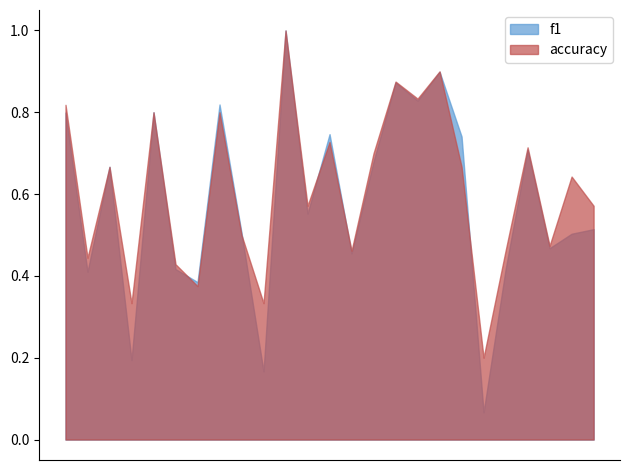

True or false: accuracy has more than 0 points higher than both neighbors.

True